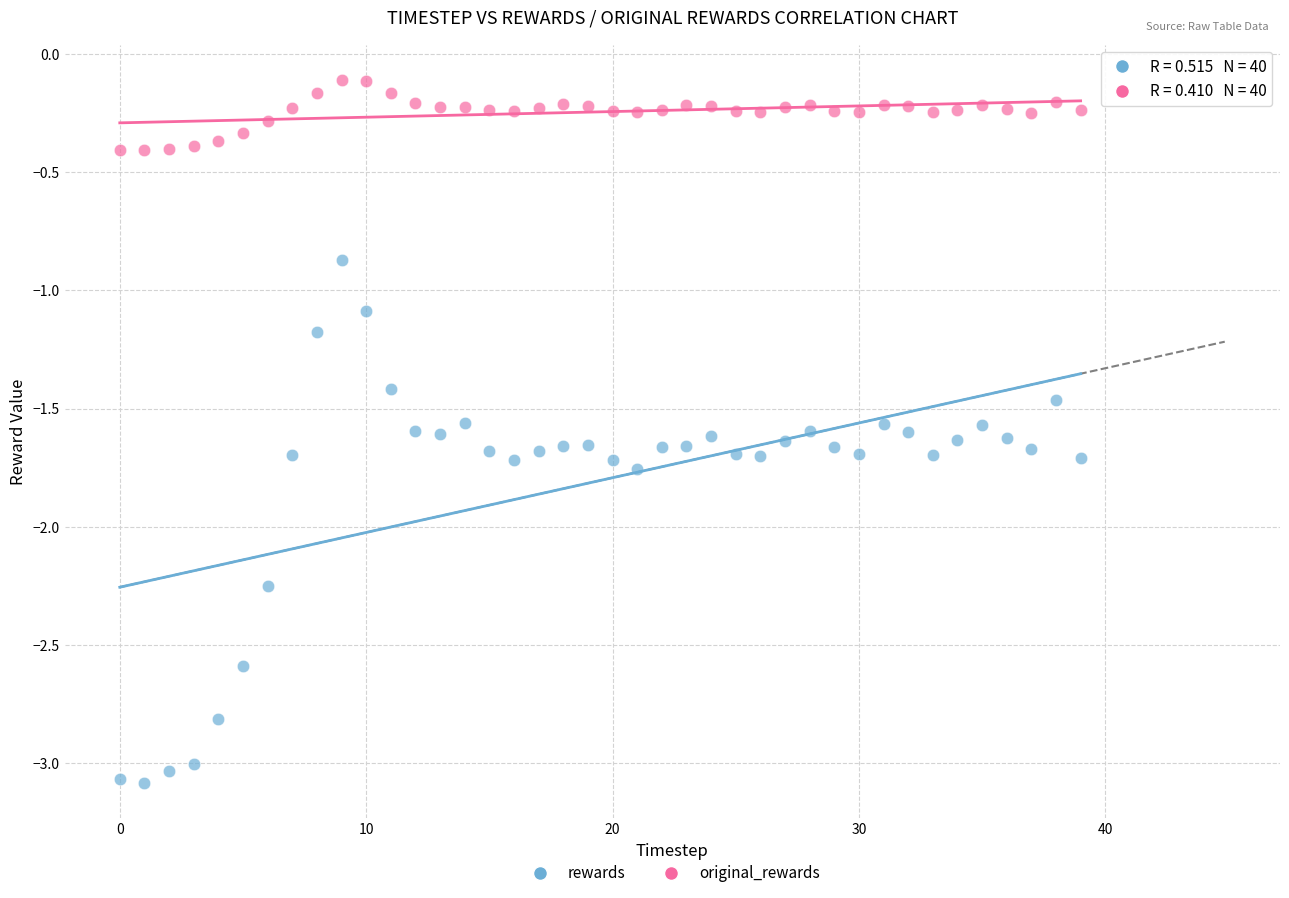

What are all the series names shown in the legend?

rewards, original_rewards